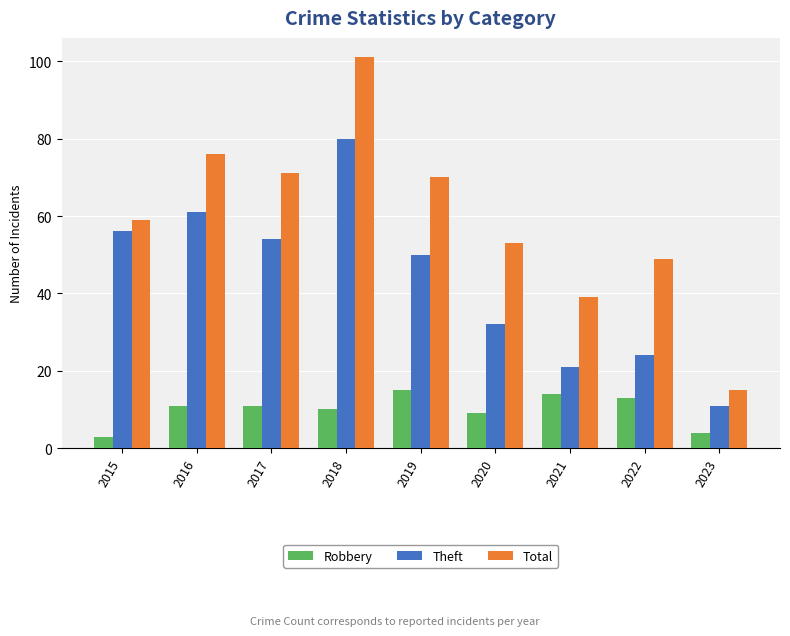

Rank the categories by Total value from lowest to highest.

2023, 2021, 2022, 2020, 2015, 2019, 2017, 2016, 2018